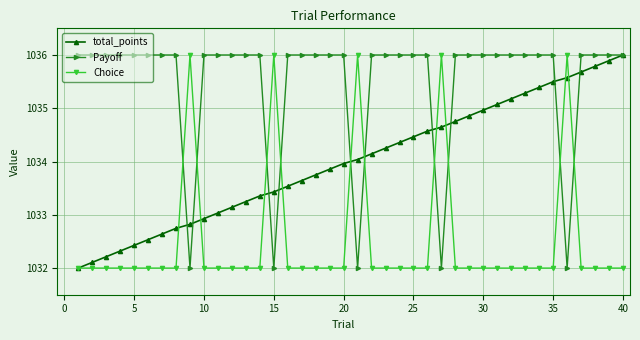

What are all the series names shown in the legend?

total_points, Payoff, Choice